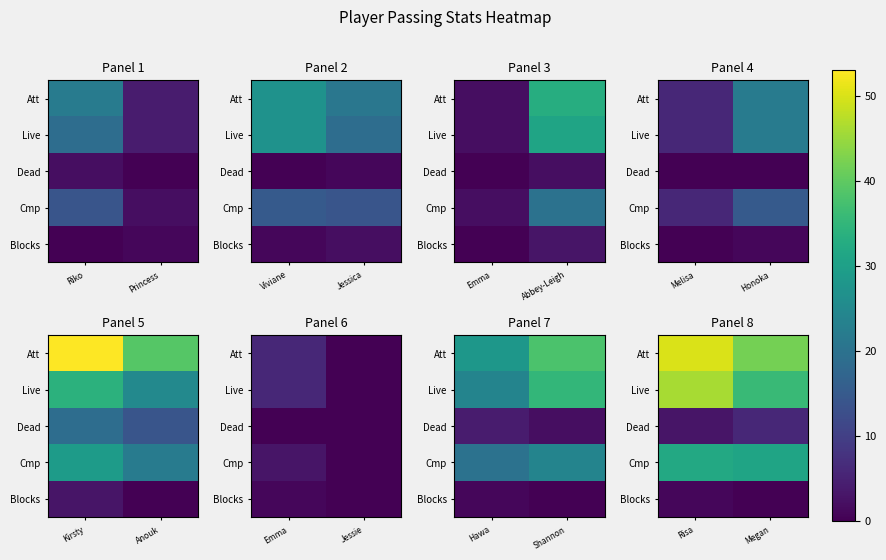

Which series changed the most between Risa and Megan?

Live